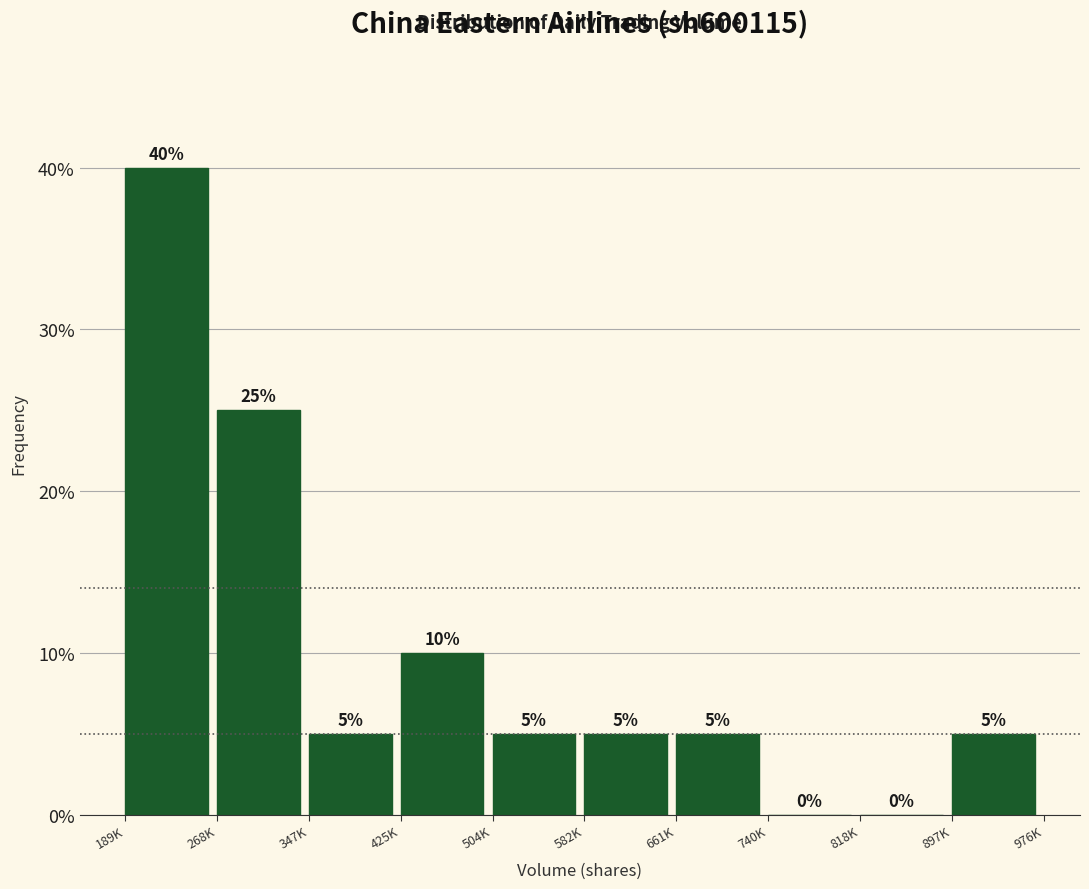

Reading left to right, transcribe all the data shown in this chart.

189K=40	268K=25	347K=5	425K=10	504K=5	582K=5	661K=5	740K=0	818K=0	897K=5